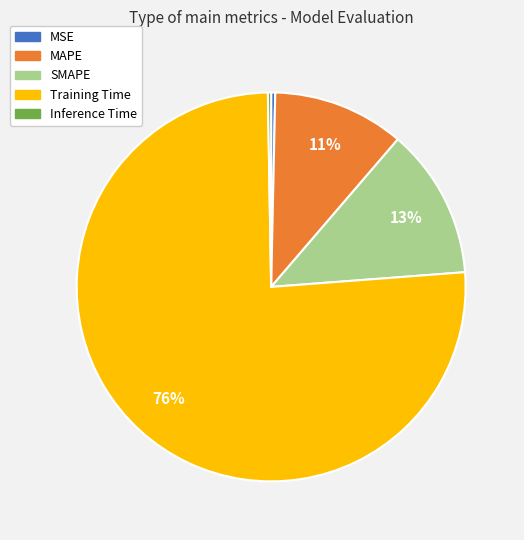

What is the largest slice in the pie chart?

Training Time